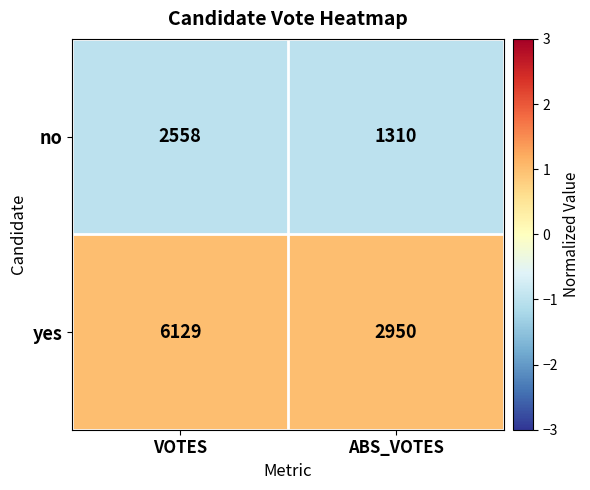

How many categories are shown in the chart?

2